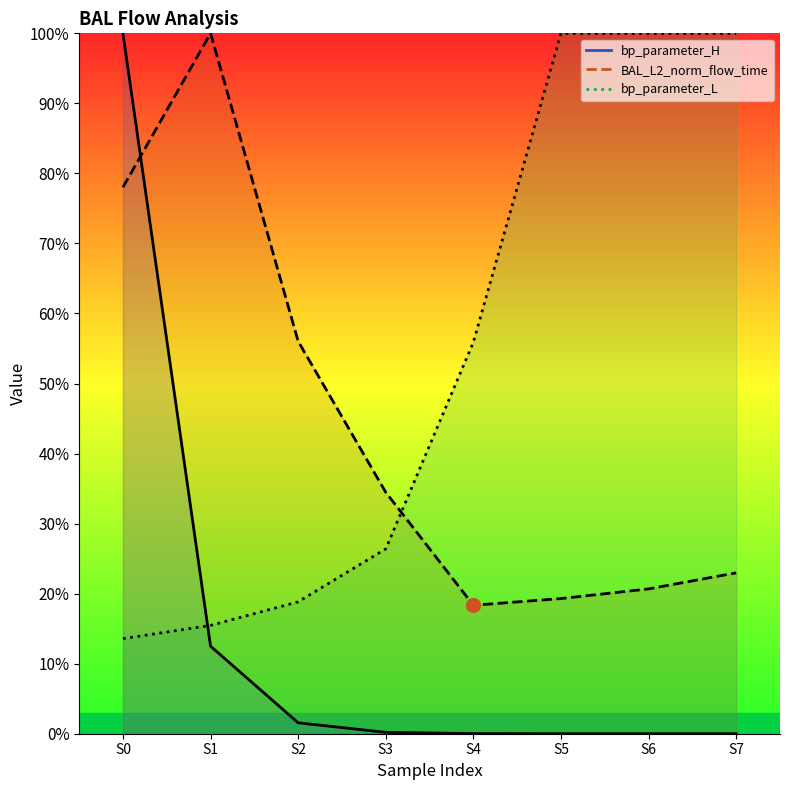

Rank the series by their average value, from lowest to highest.

bp_parameter_H, BAL_L2_norm_flow_time, bp_parameter_L